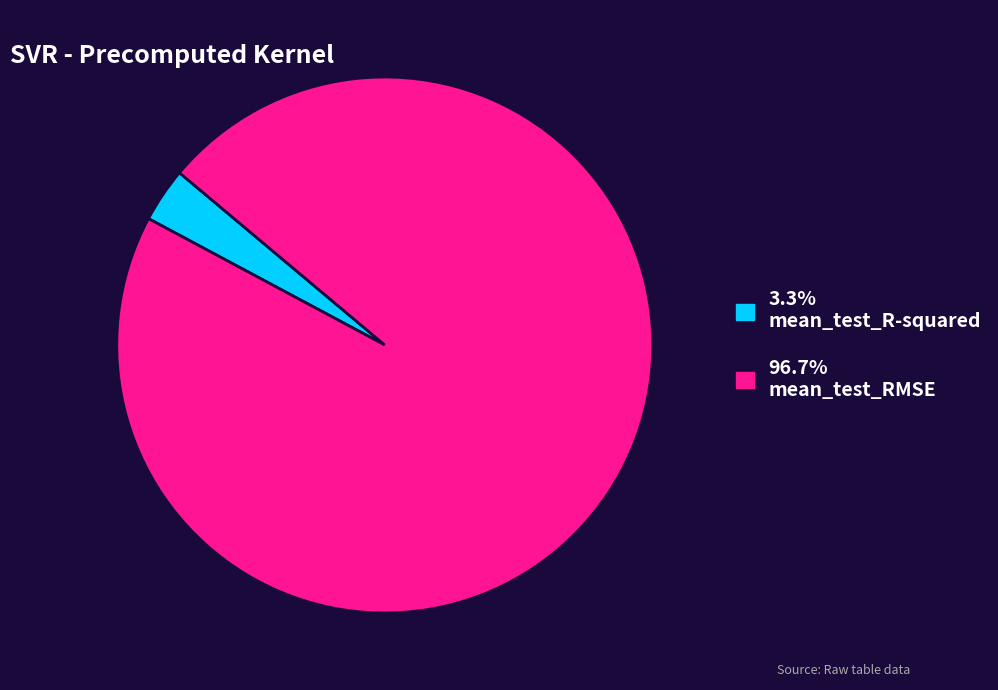

Is there a majority slice in this chart?

Yes